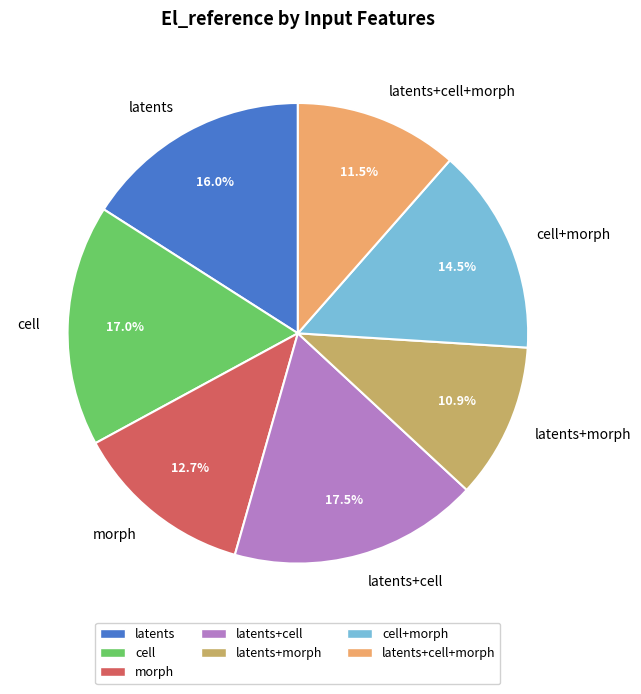

To the nearest percent, what is the difference between the cell and latents slice percentages?

1%